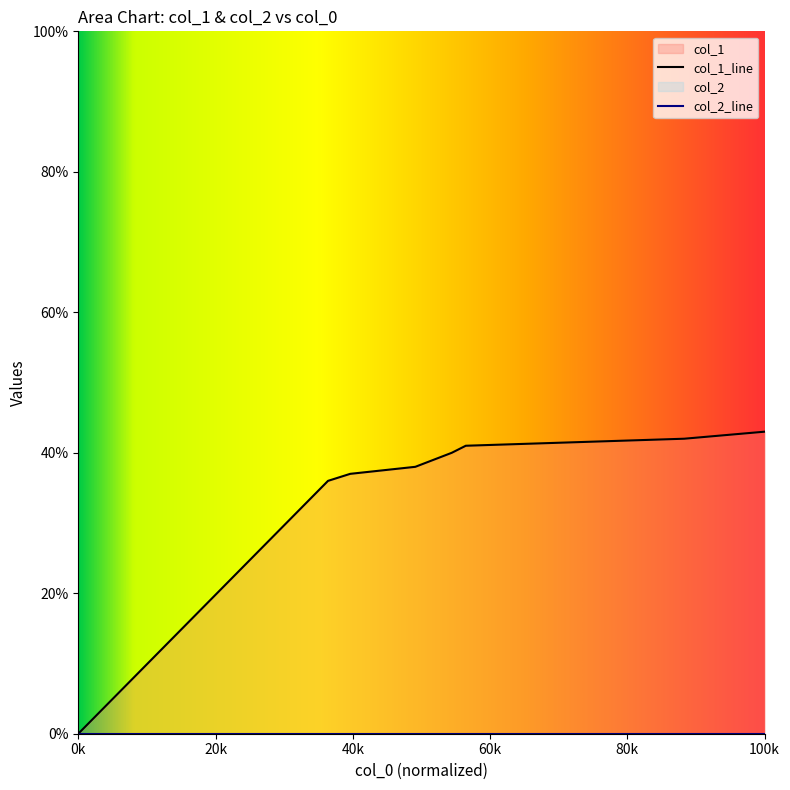

How many data points are less than 40?

4